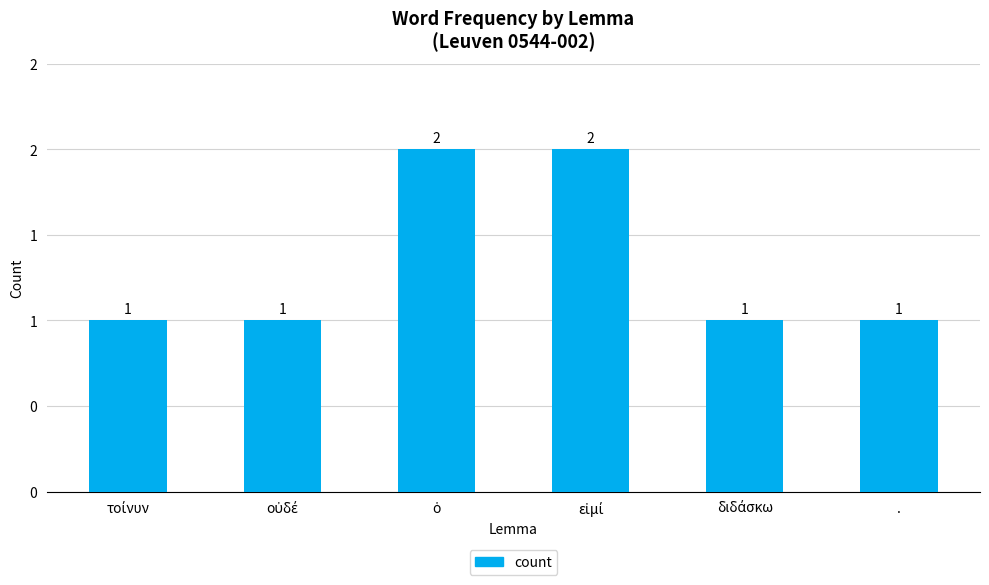

Does the chart contain any negative values?

No